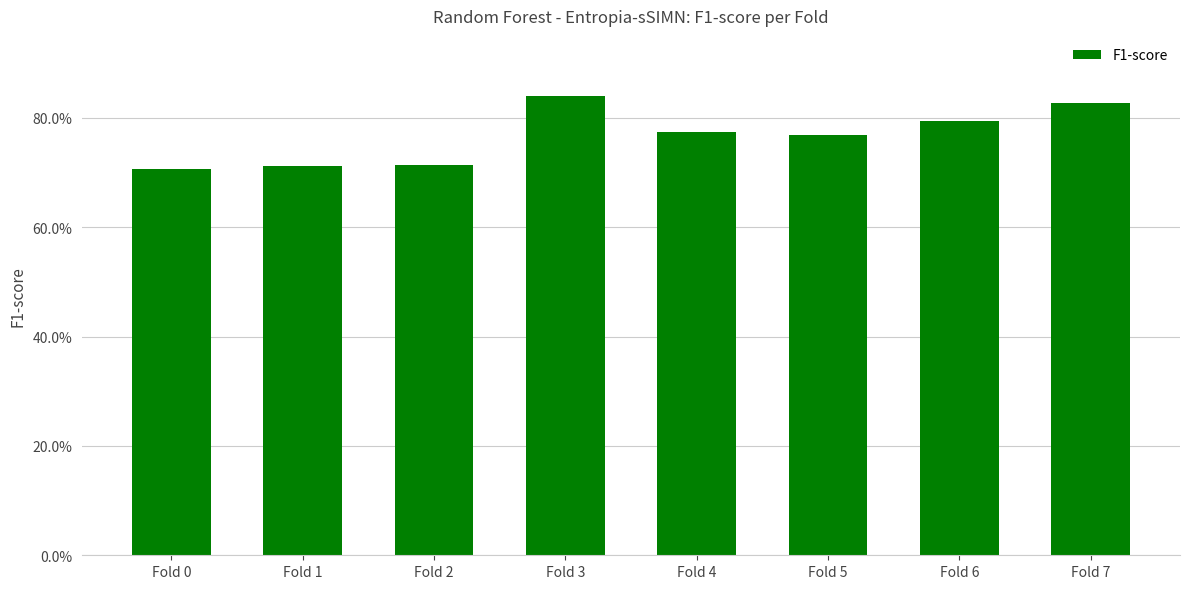

Reading left to right, what are all the values shown in this chart?

0.7	0.7	0.7	0.8	0.8	0.8	0.8	0.8